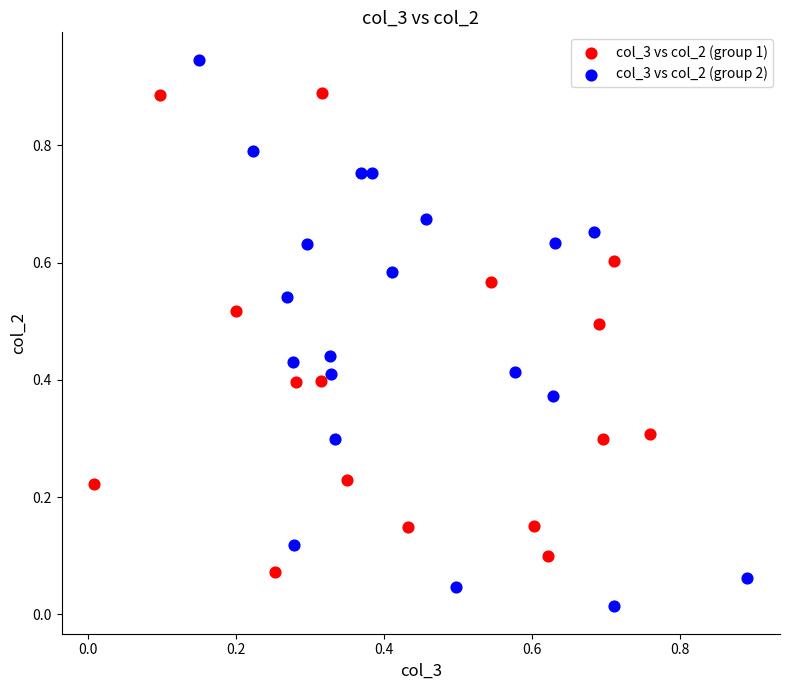

Which series reaches the maximum Y coordinate?

col_3 vs col_2 (group 2)